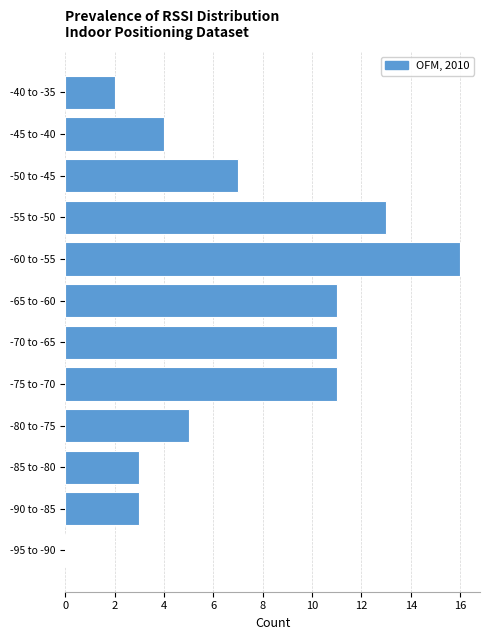

Reading bottom to top, transcribe all the data shown in this chart.

-95 to -90=0	-90 to -85=3	-85 to -80=3	-80 to -75=5	-75 to -70=11	-70 to -65=11	-65 to -60=11	-60 to -55=16	-55 to -50=13	-50 to -45=7	-45 to -40=4	-40 to -35=2